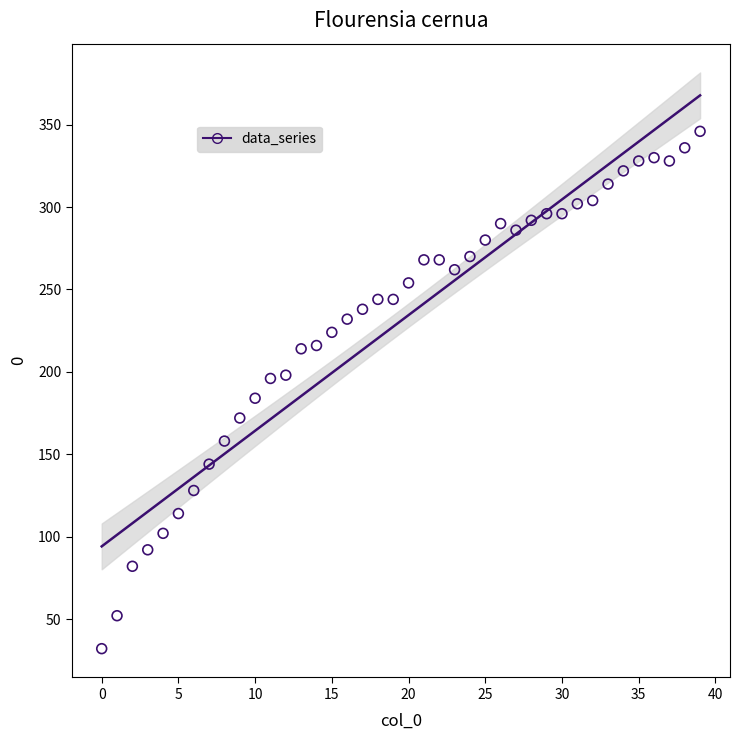

What is the range of Y values (max minus min)?

314